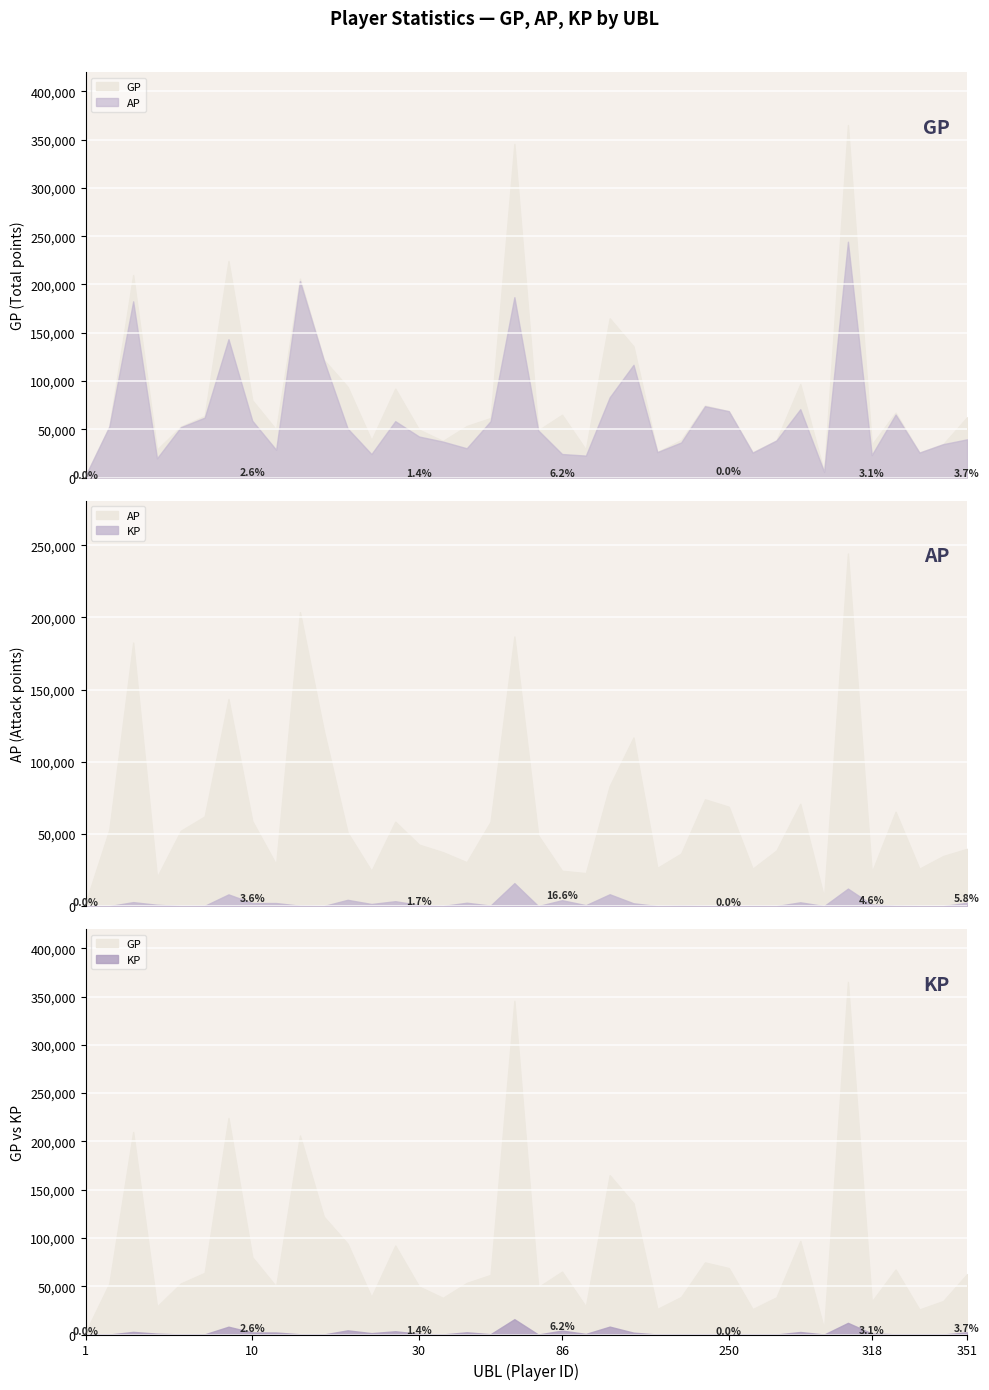

The GP series shows 224276.0 at 9. True or false?

True